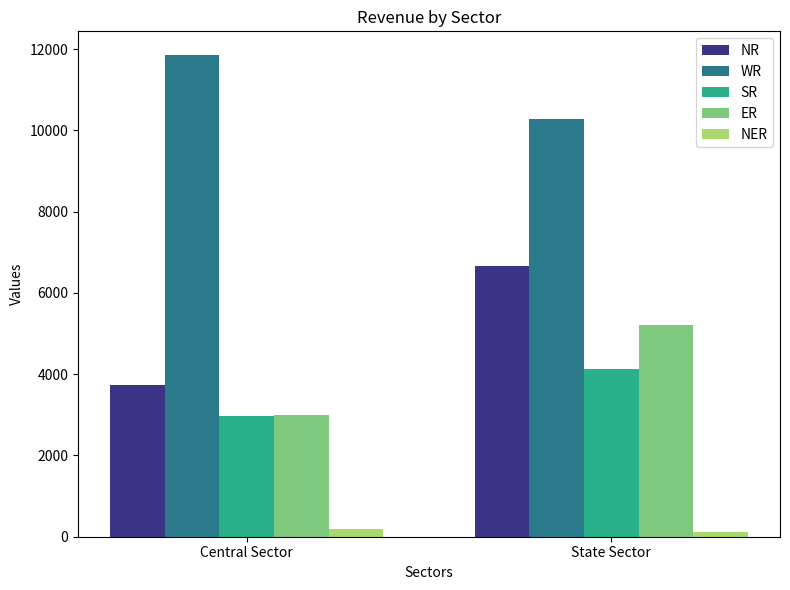

Rank the series at State Sector from lowest to highest value.

NER, SR, ER, NR, WR